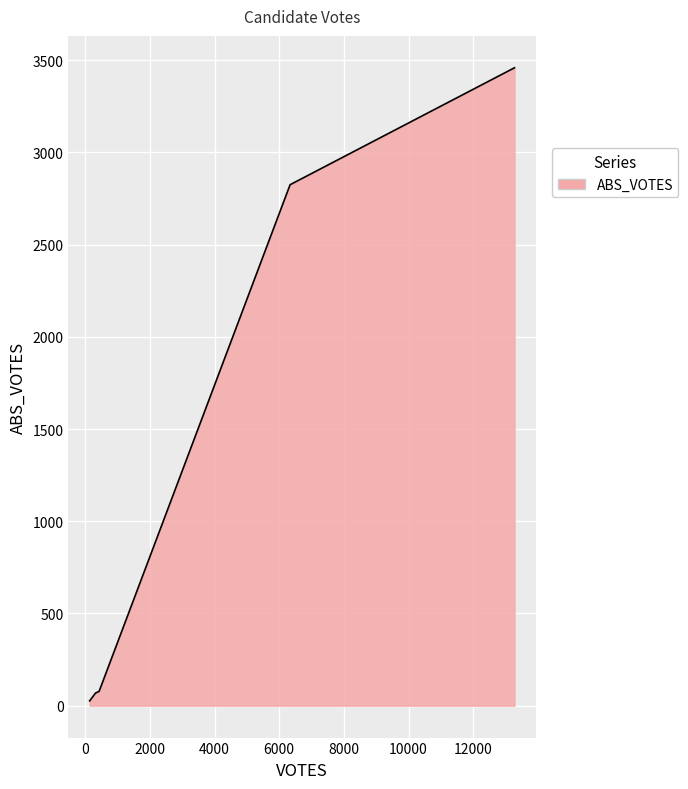

What is the maximum value shown in the chart?

3459